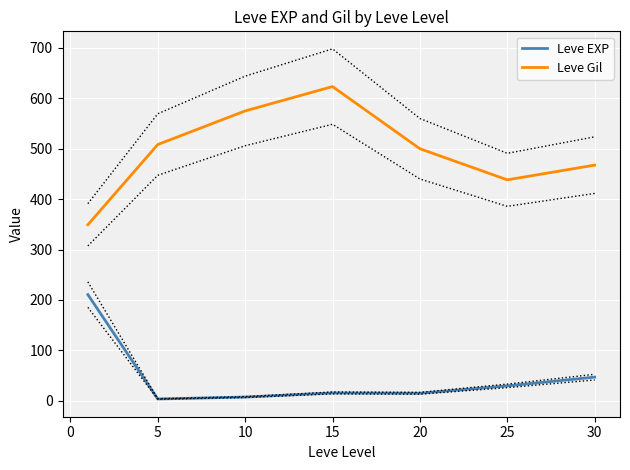

The Leve Gil series shows 578.9 at 25. True or false?

False